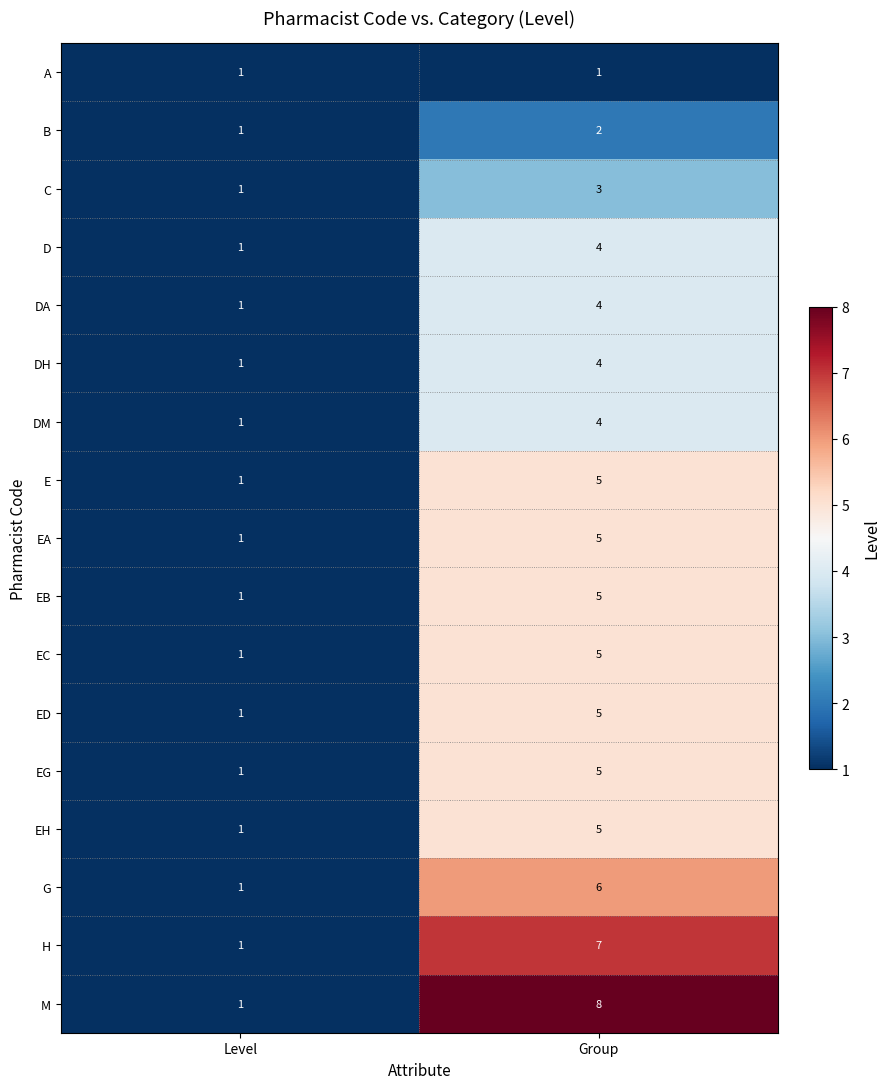

How many data points does each series have?

2